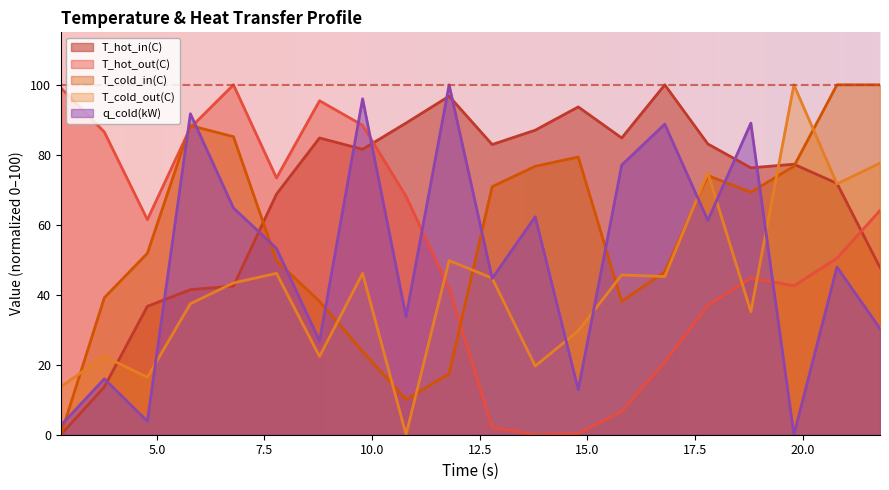

How many times do T_cold_out(C) and T_hot_out(C) cross each other?

3